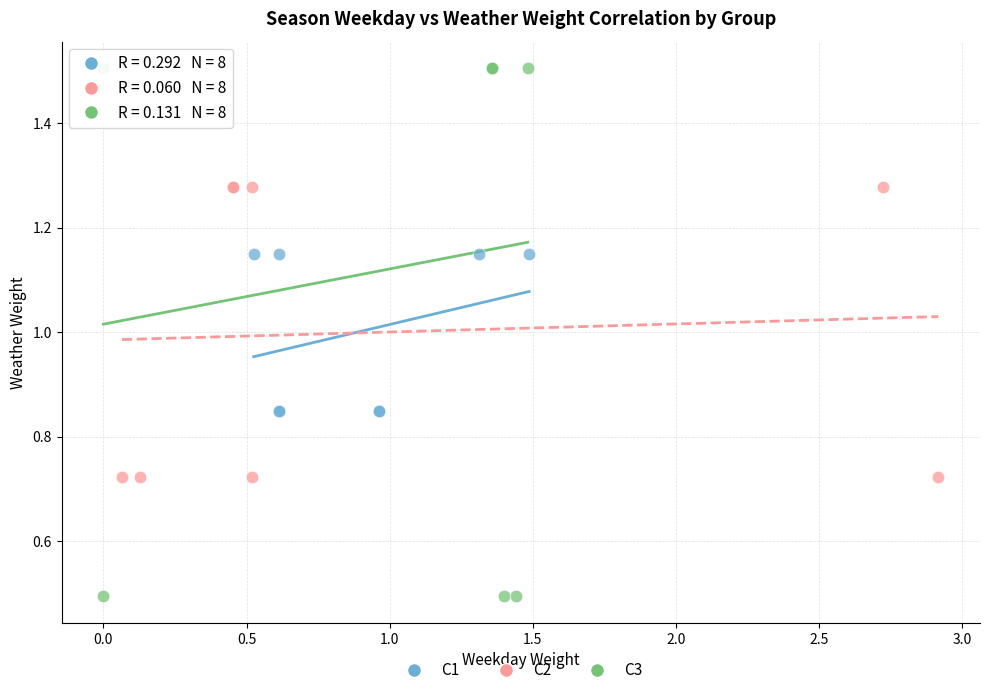

Which series has the largest Y range (max minus min)?

C3